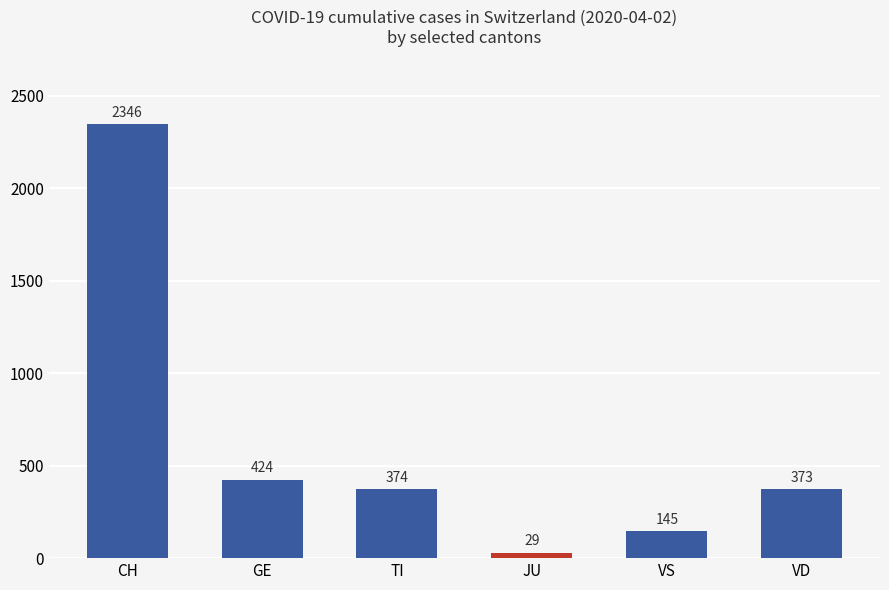

List the labels in order of value, largest first.

CH, GE, TI, VD, VS, JU